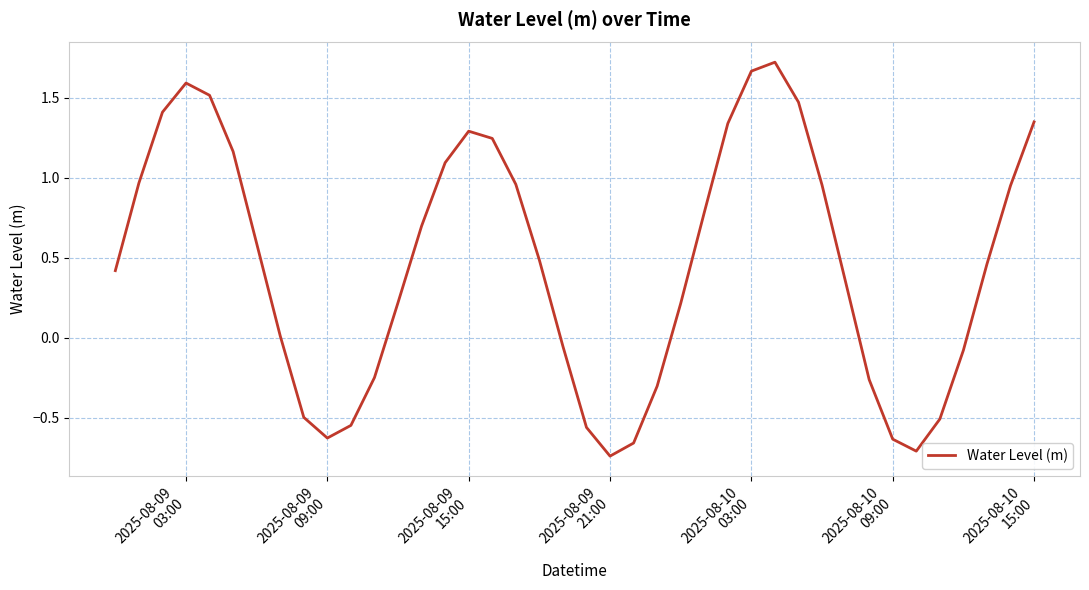

How many lines are shown in the chart?

1